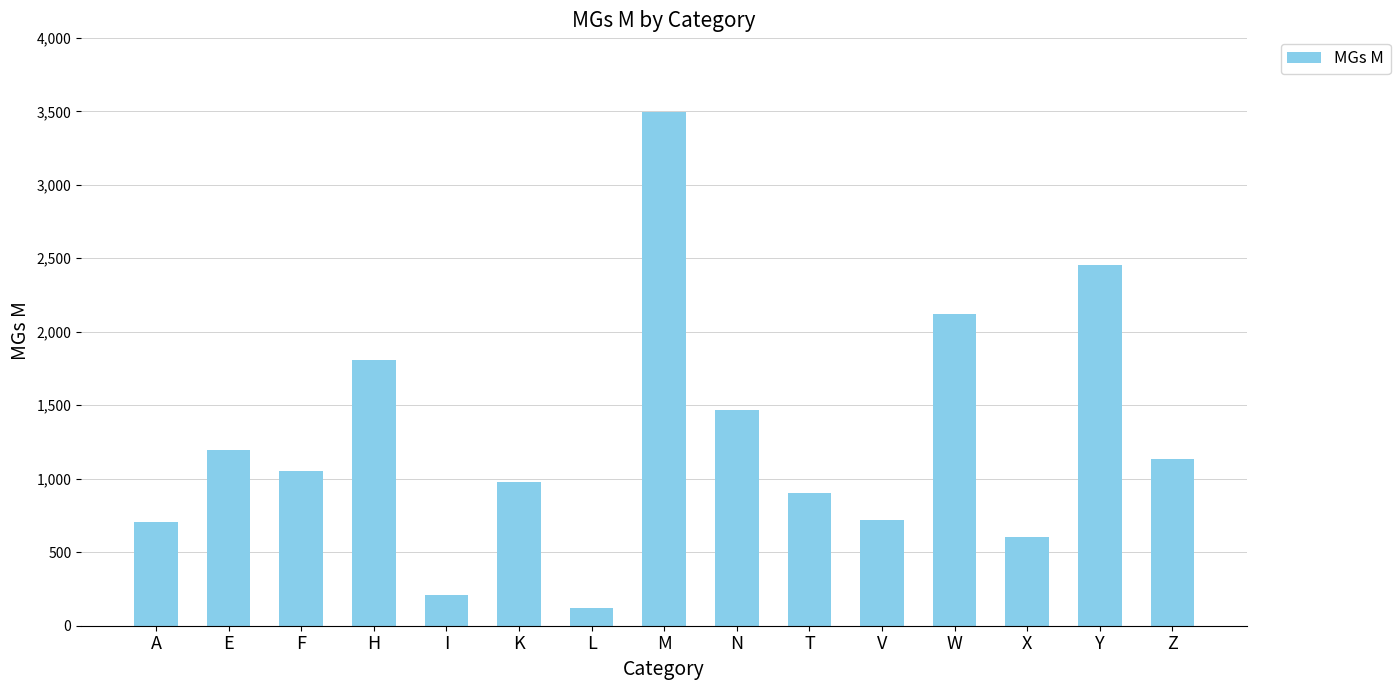

Where is the data nearest to the value 1806?

H